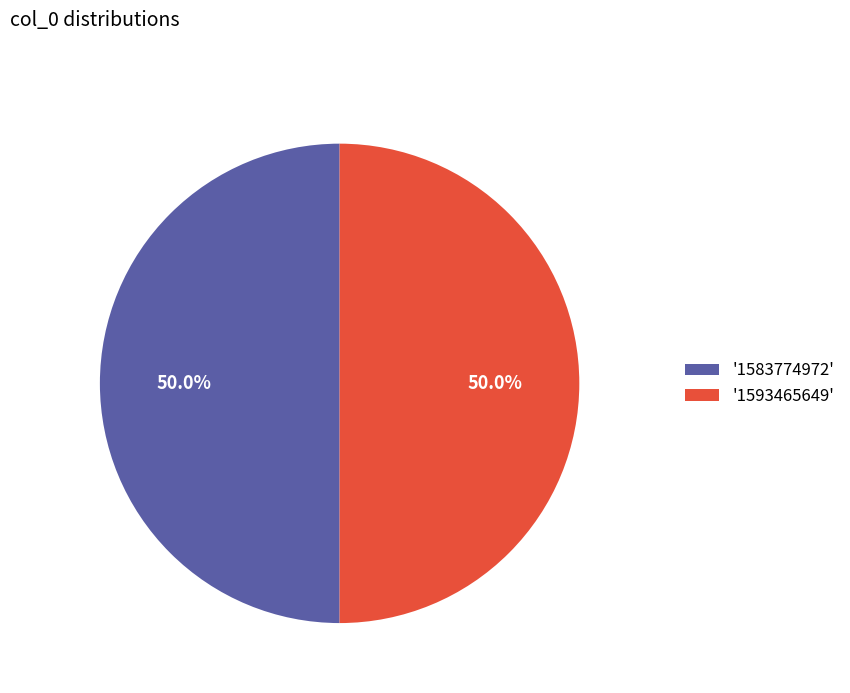

What portion of the pie excludes '1593465649'?

50.0%